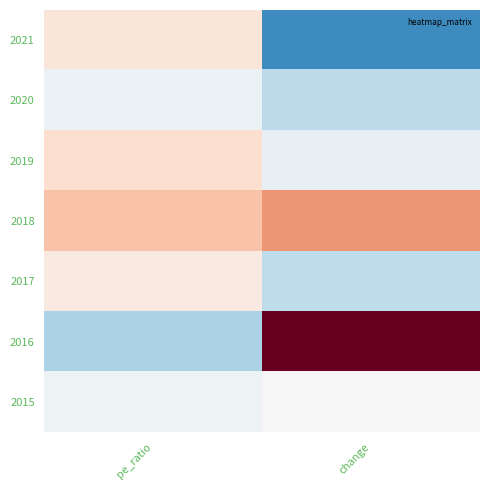

Which category has the highest value across all series?

change